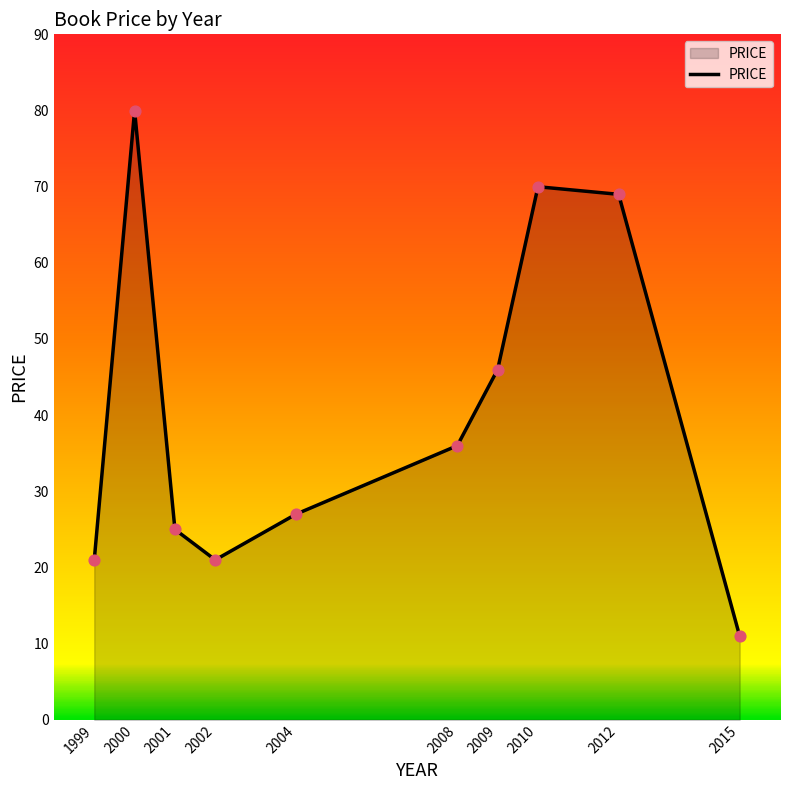

What is the change in value from 2000 to 2001?

-55.0